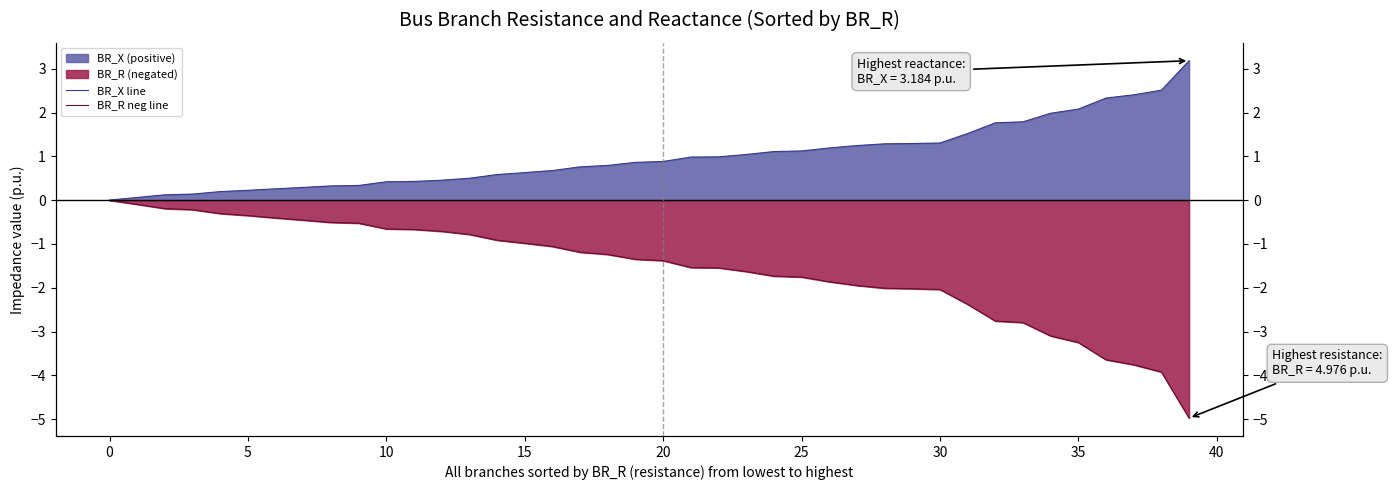

What is the sum of all BR_R neg line values?

-62.7